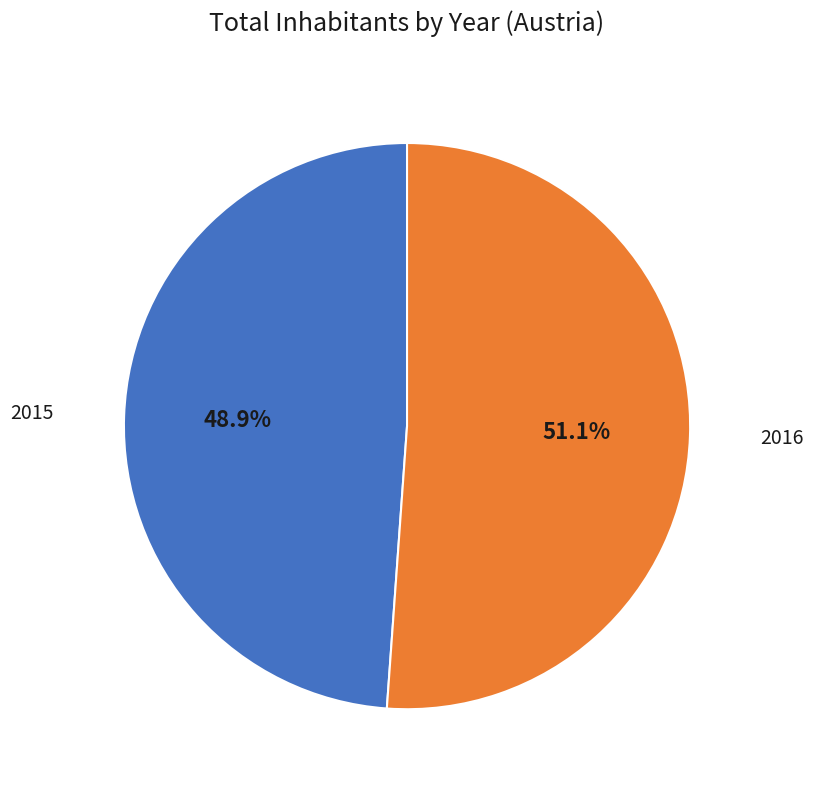

Does any single category account for the majority?

Yes